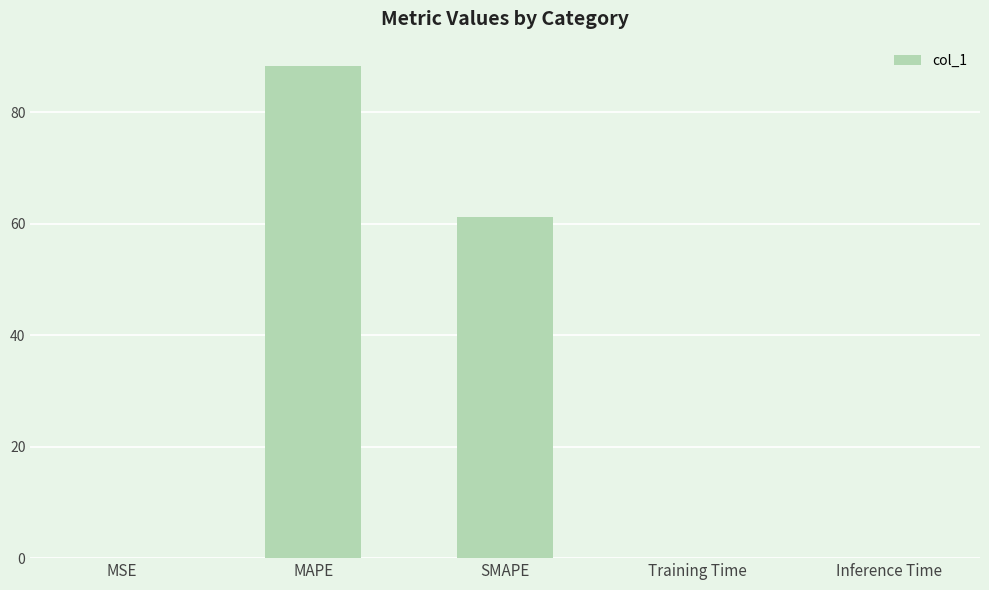

True or false: the data shows 14.8 at SMAPE.

False